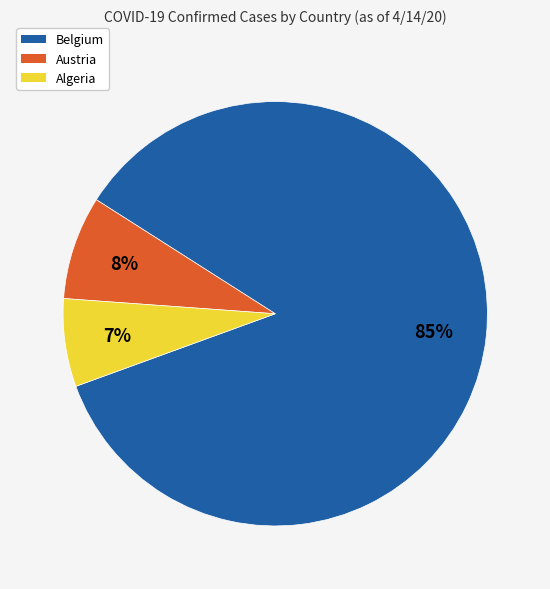

Does any single category account for the majority?

Yes